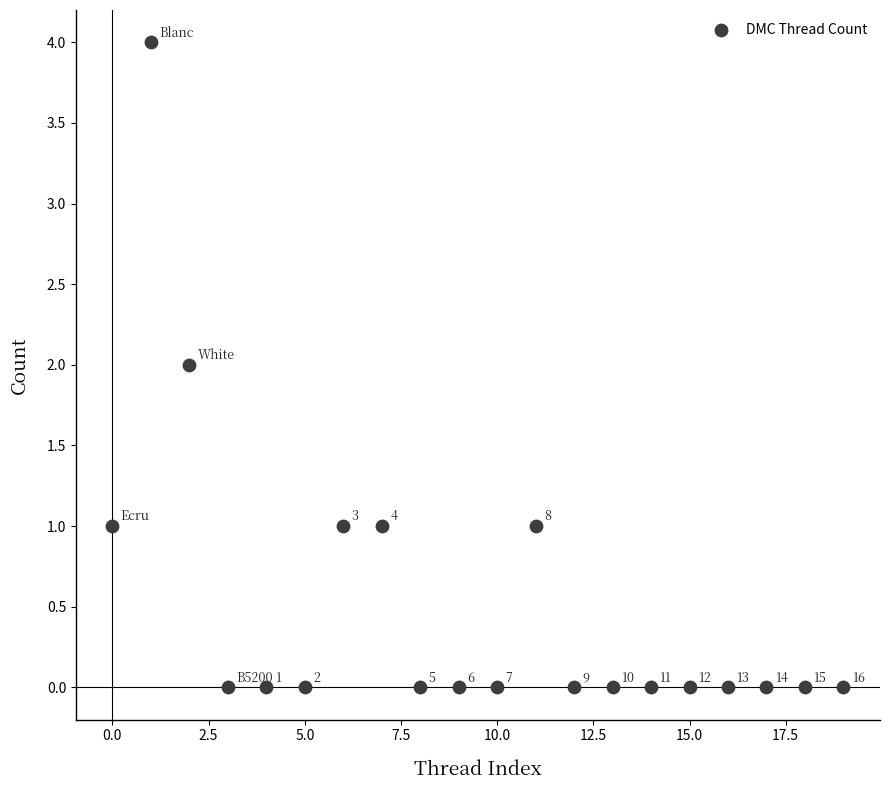

What is the range of Y values (max minus min)?

4